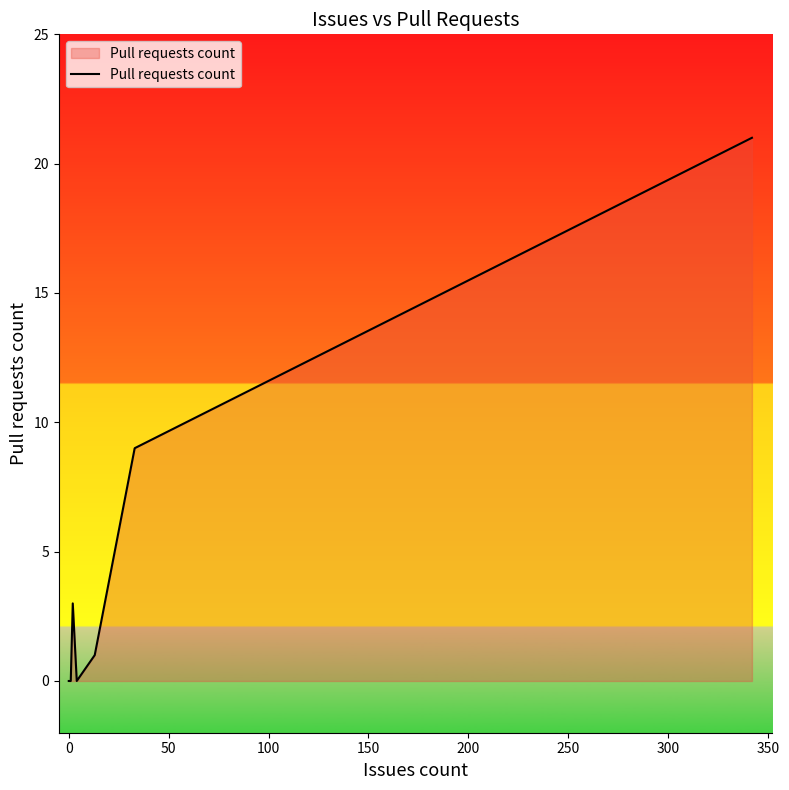

Between 350 and 200, which is larger?

350